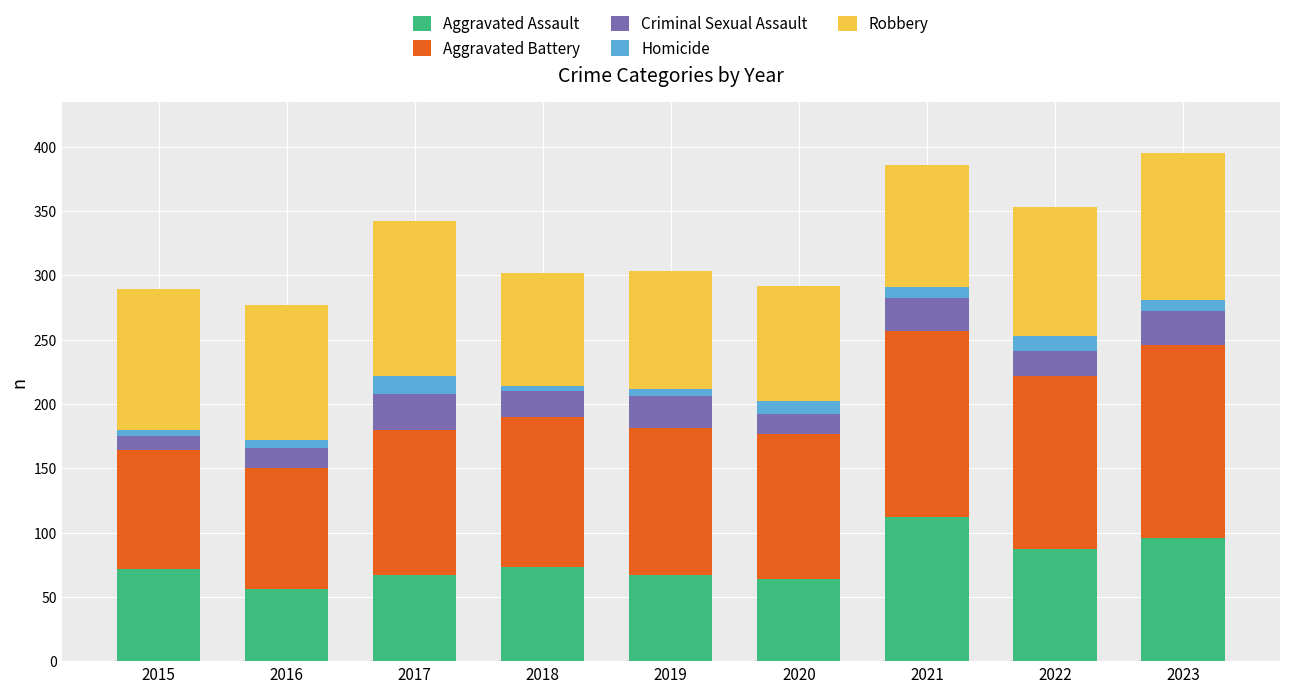

The value of Aggravated Assault at 2020 is 95. True or false?

False